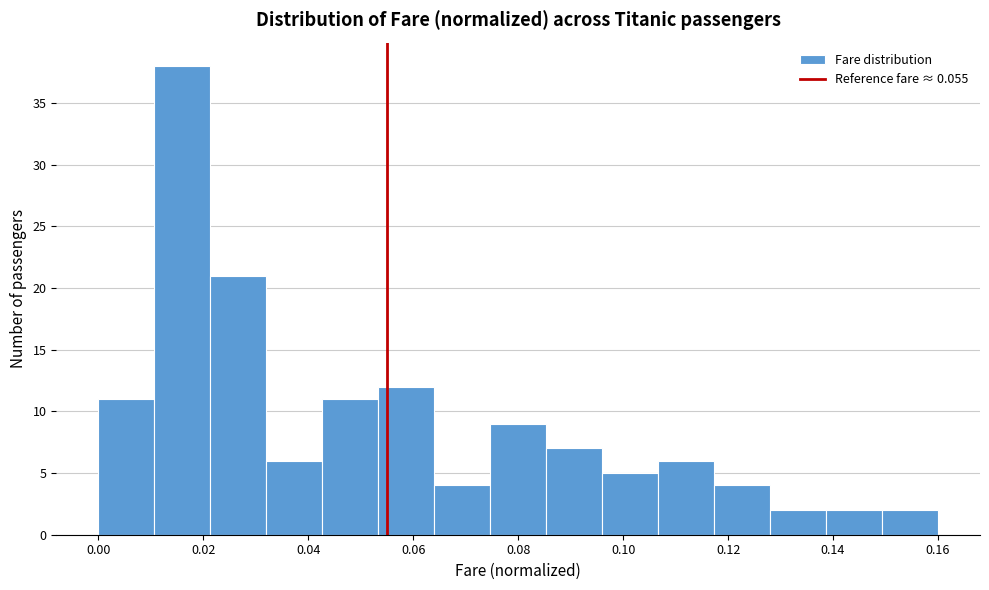

Reading left to right, list every bar in this chart as the range it spans on the x-axis followed by its height. Neither the bar edges nor the heights are printed on the chart, so give them approximately, as read against the axes.

0.000 to 0.010: 11
0.010 to 0.022: 38
0.022 to 0.032: 21
0.032 to 0.042: 6
0.042 to 0.054: 11
0.054 to 0.064: 12
0.064 to 0.074: 4
0.074 to 0.086: 9
0.086 to 0.096: 7
0.096 to 0.106: 5
0.106 to 0.118: 6
0.118 to 0.128: 4
0.128 to 0.138: 2
0.138 to 0.150: 2
0.150 to 0.160: 2